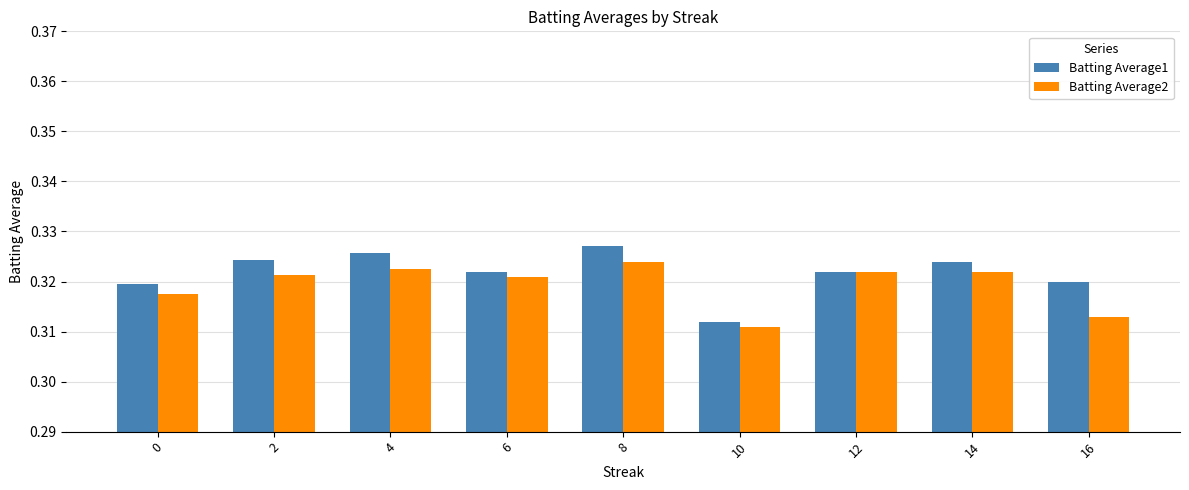

Is it true that Batting Average1 equals 0.1 at 16?

False